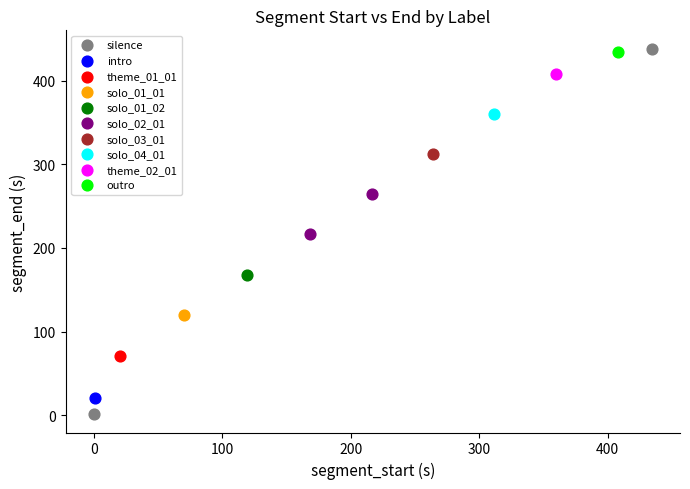

Which series contains the lowest Y value?

silence